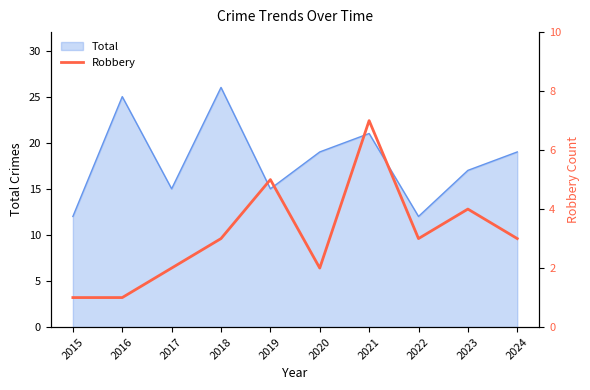

What is the maximum value for Total?

26